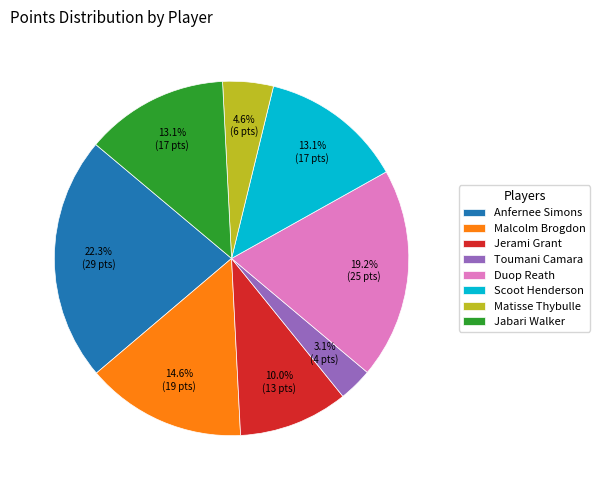

To the nearest percent, what is the difference between the Anfernee Simons and Duop Reath slice percentages?

3%